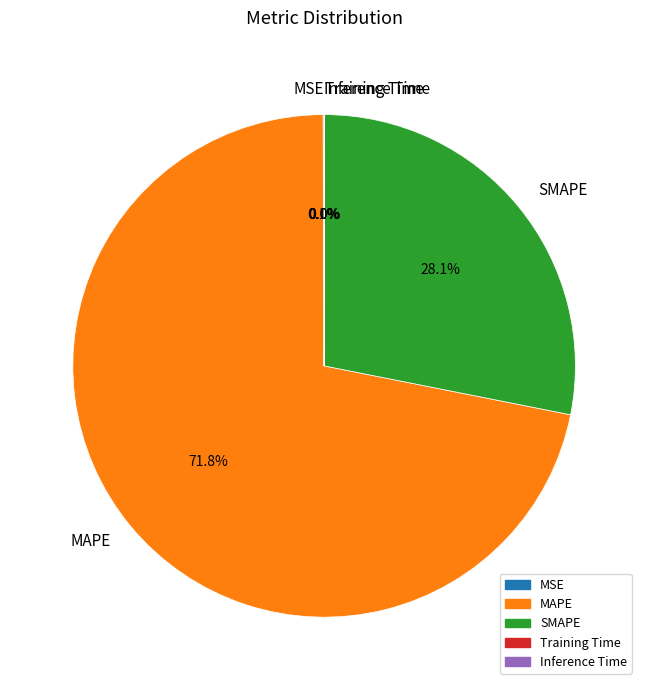

Combined, do MAPE and SMAPE account for over 50%?

Yes